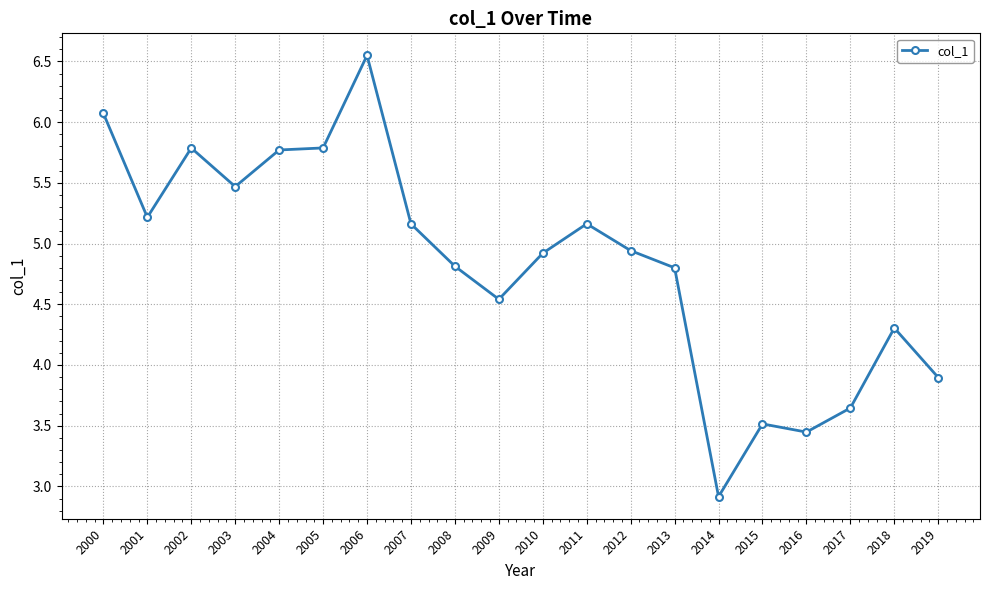

At which label does the data first exceed 4?

2000